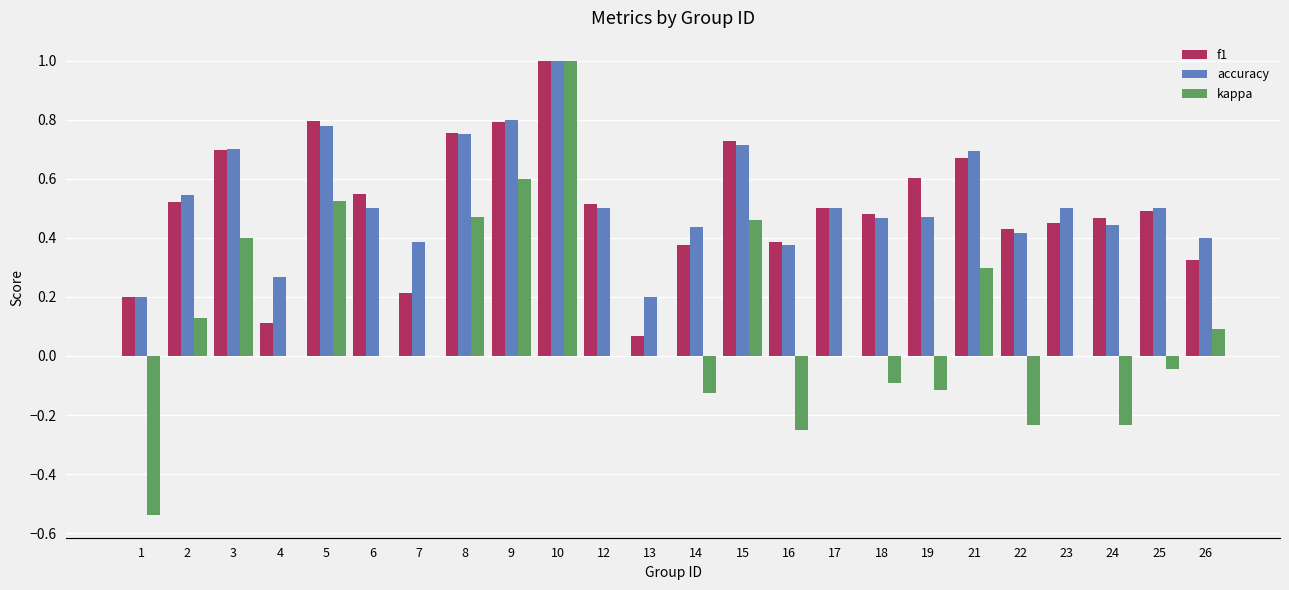

Which category has the highest value in the f1 series?

10